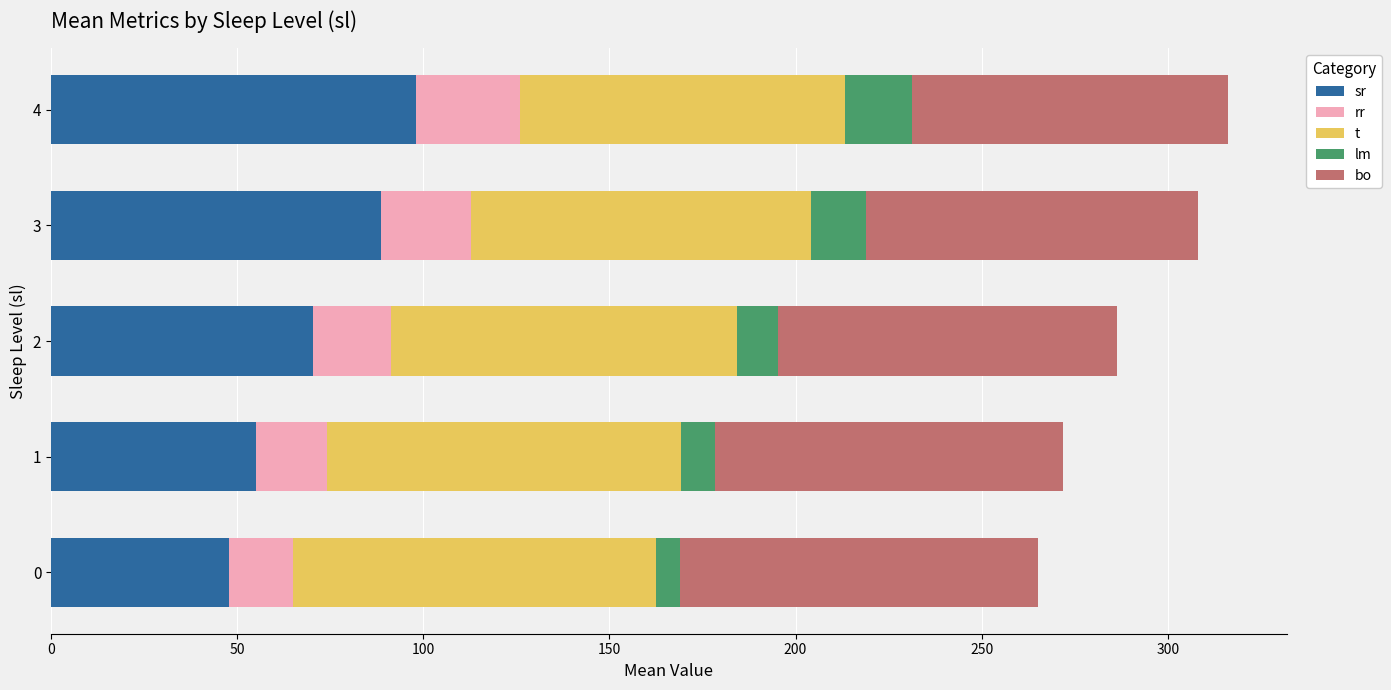

What is the total value across all series at 3?

308.1